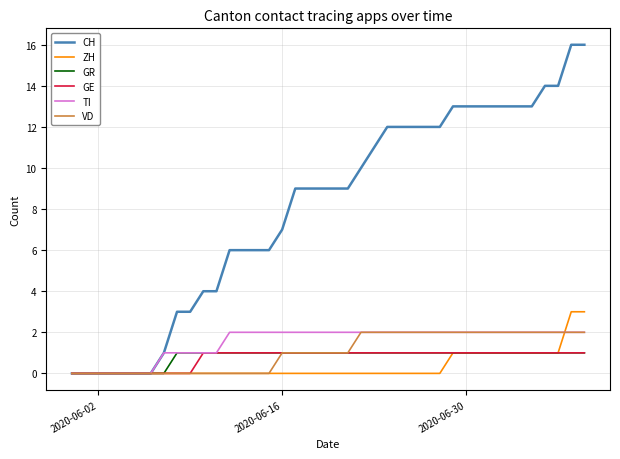

What is the maximum value shown in the chart?

16